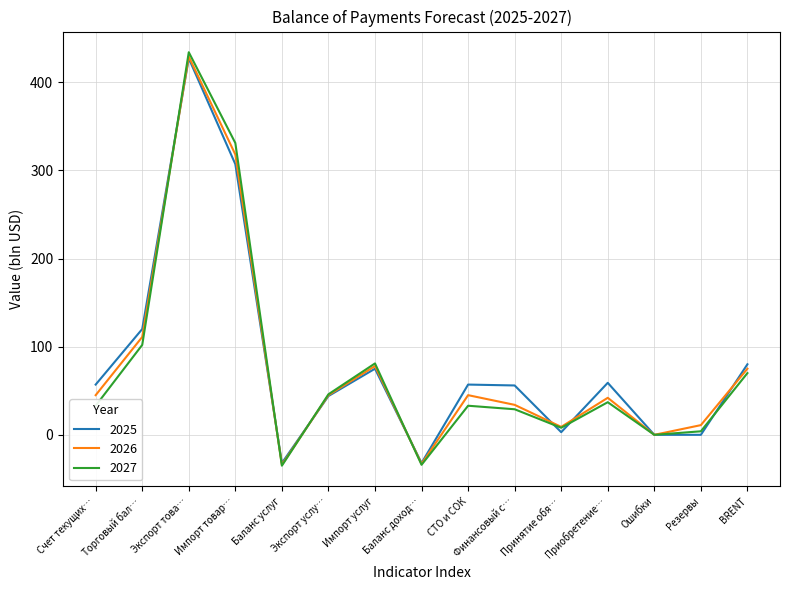

Is this an area chart (filled region under the line)?

No